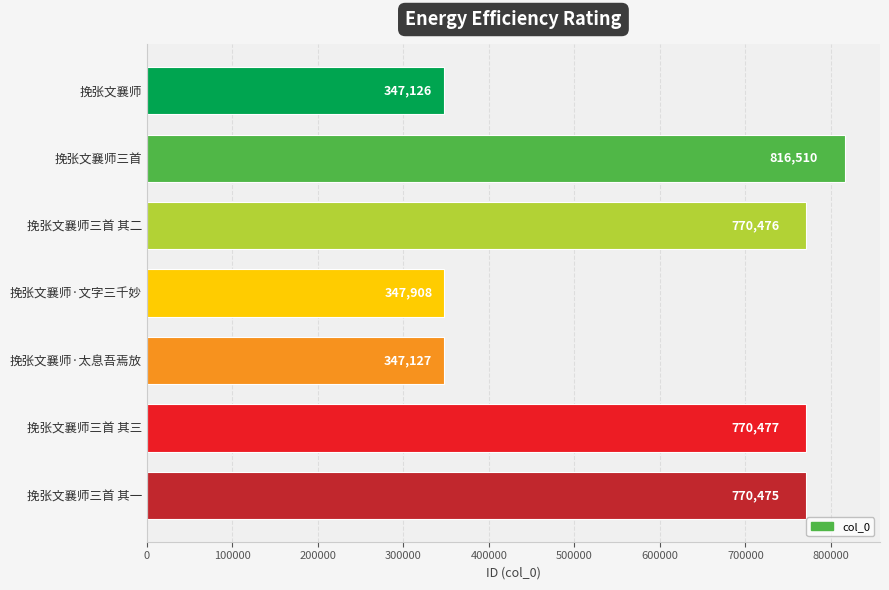

What is the greatest value displayed?

816510